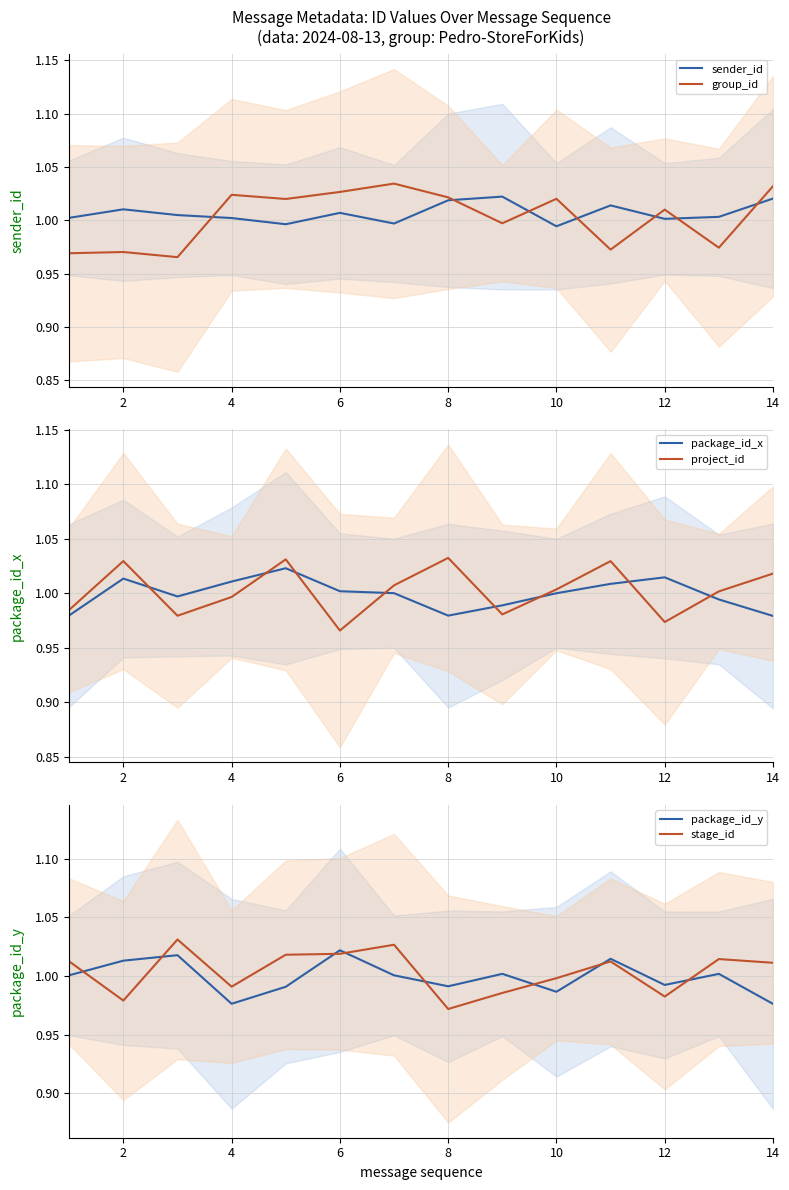

Rank the series at 2 from lowest to highest value.

group_id, stage_id, sender_id, package_id_y, package_id_x, project_id